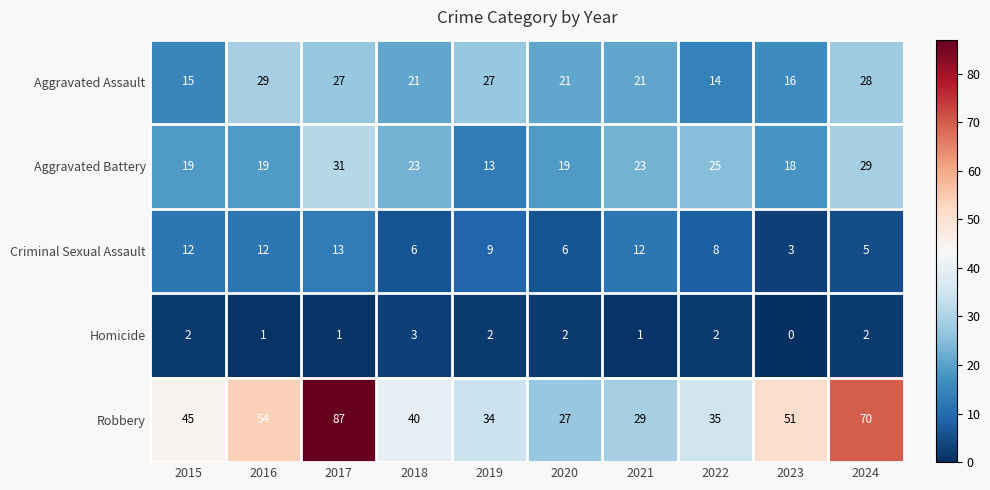

What is the difference between the maximum and minimum values in the Robbery series?

60